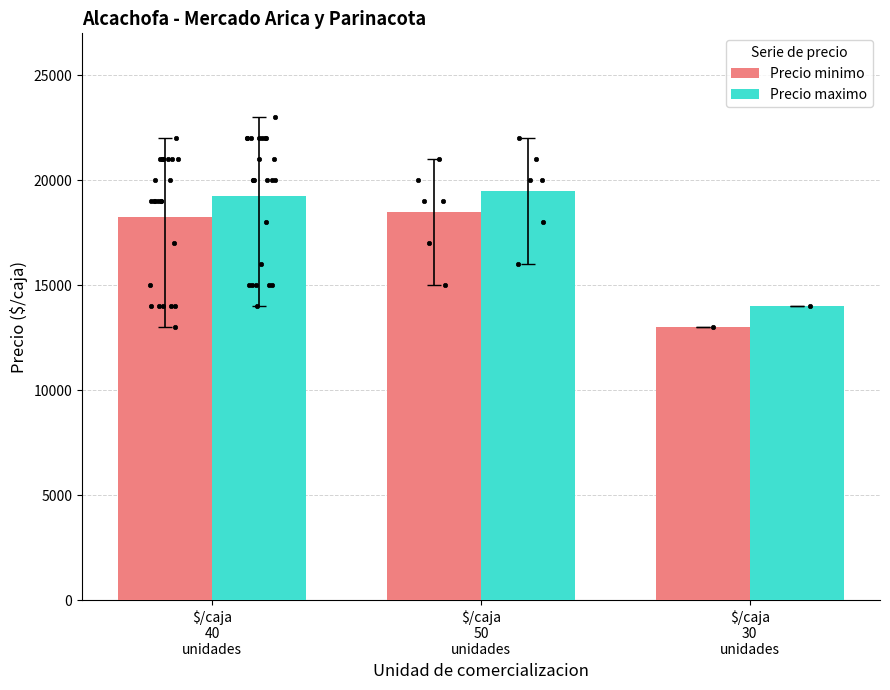

At which category is the sum across all series the highest?

$/caja
50
unidades